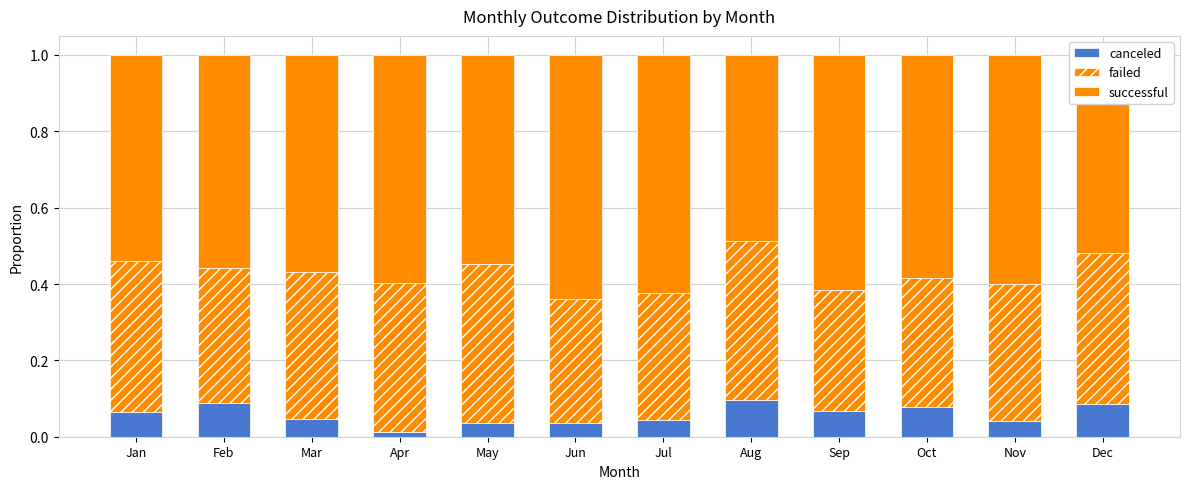

List the series in order of their overall mean, lowest first.

canceled, failed, successful